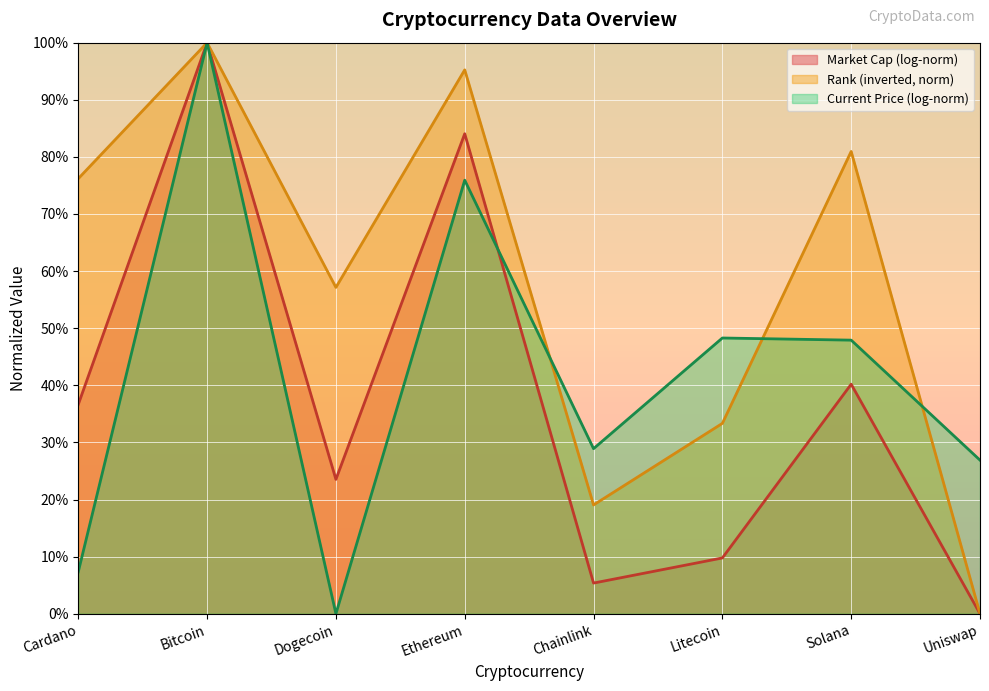

Approximately how many times larger is the value at Ethereum compared to Chainlink?

5.0